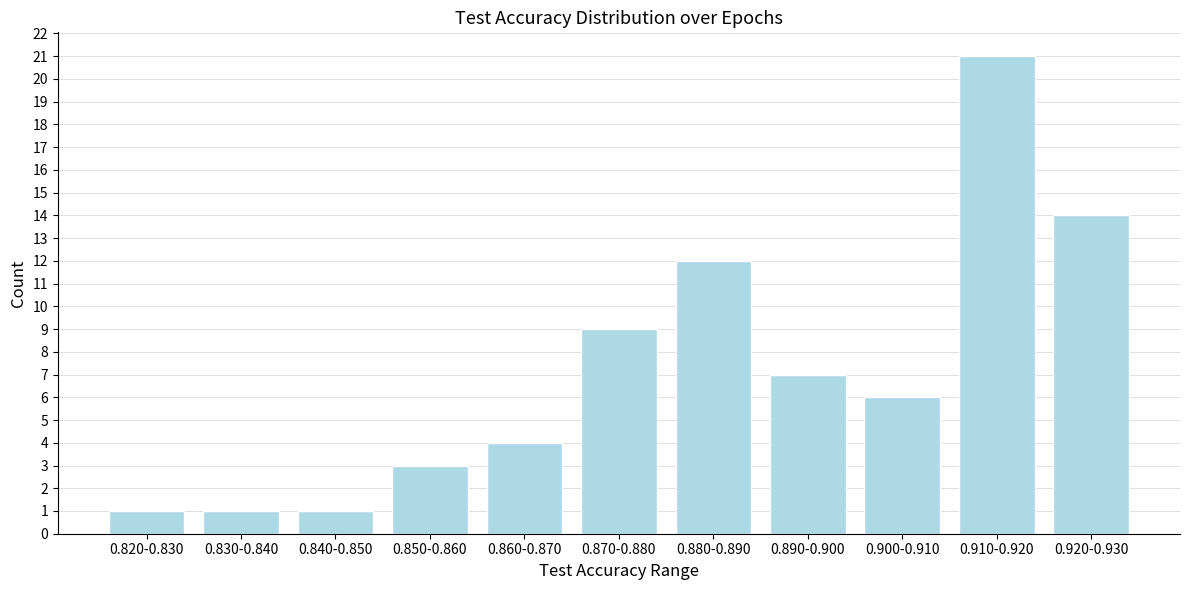

Reading left to right, what are all the values shown in this chart?

0.820-0.830=1	0.830-0.840=1	0.840-0.850=1	0.850-0.860=3	0.860-0.870=4	0.870-0.880=9	0.880-0.890=12	0.890-0.900=7	0.900-0.910=6	0.910-0.920=21	0.920-0.930=14